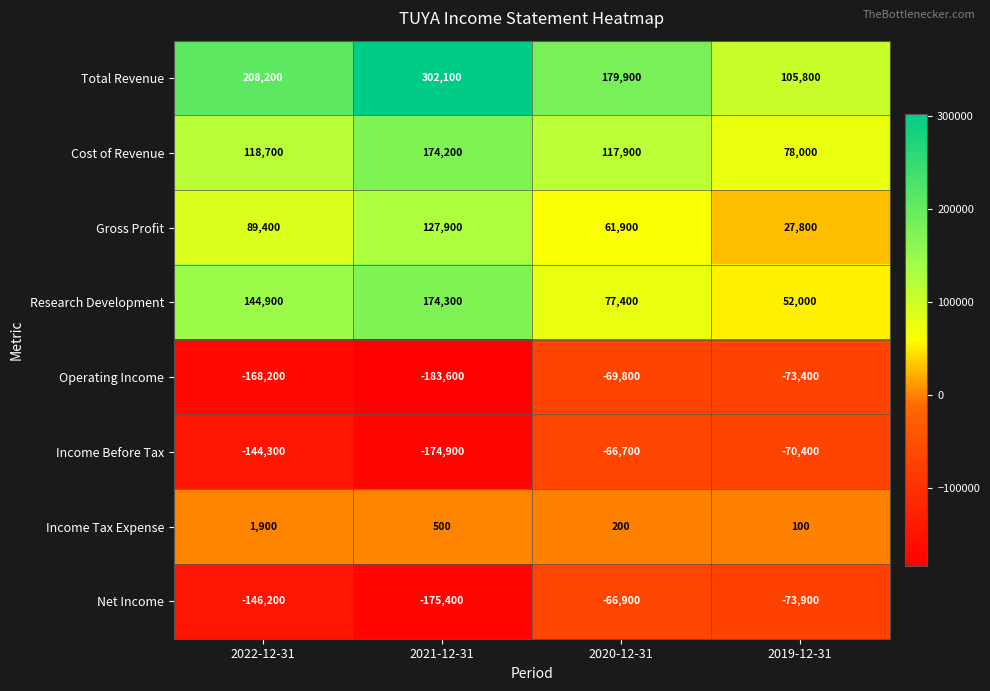

Where is Operating Income nearest to the value -126700?

2022-12-31